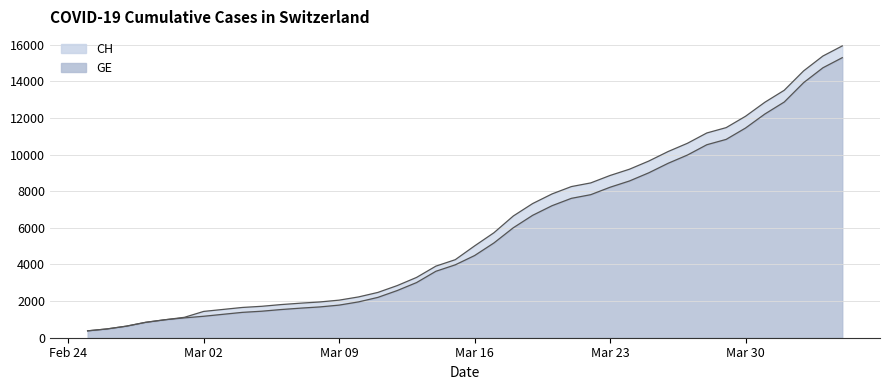

What is the minimum value for GE?

375